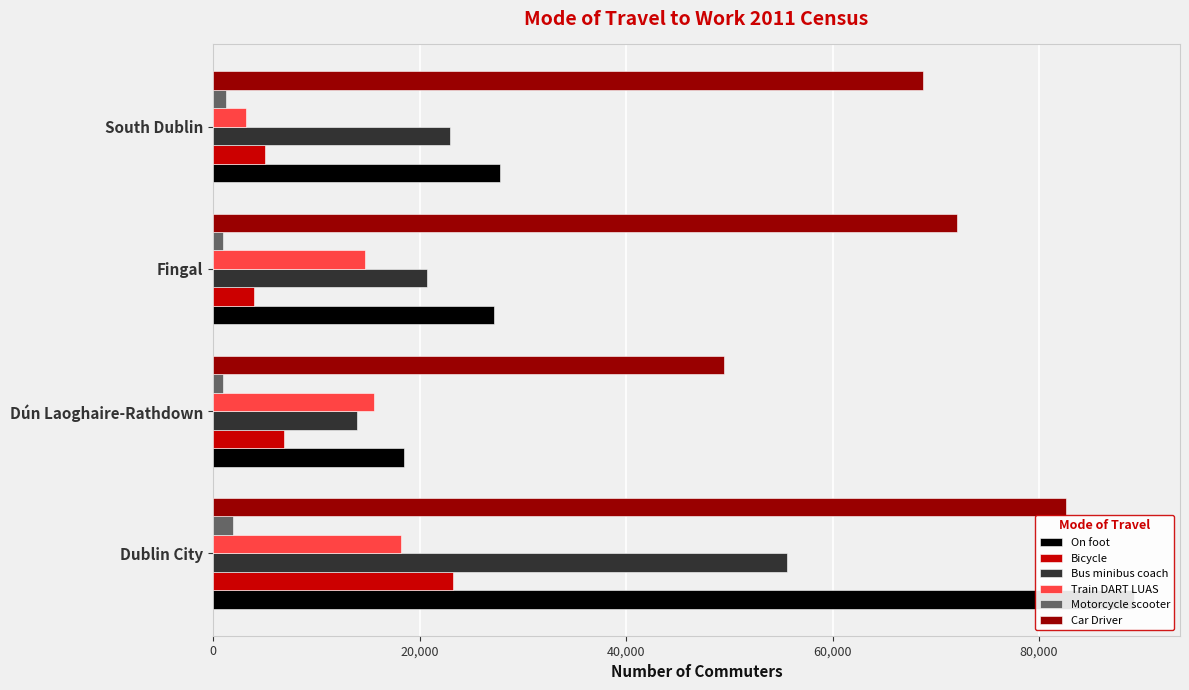

Which series has the widest spread of values?

On foot